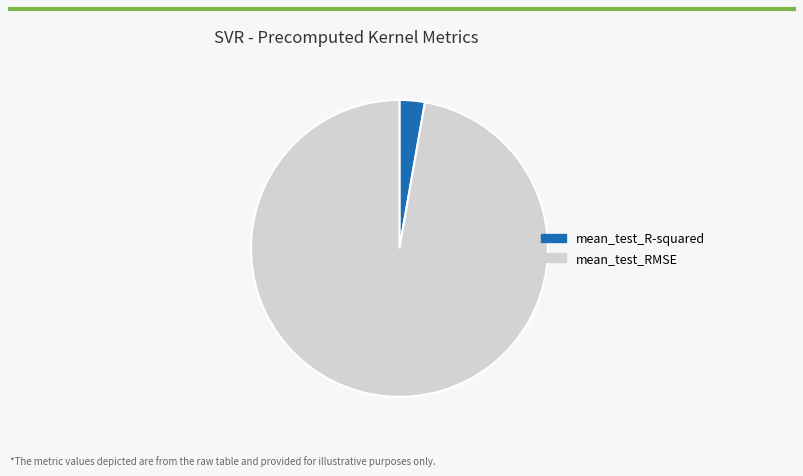

True or false: mean_test_RMSE accounts for 97% of the total.

True